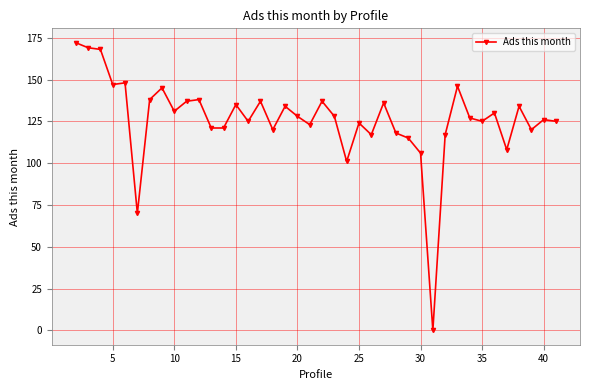

What is the difference between the maximum and minimum values?

172